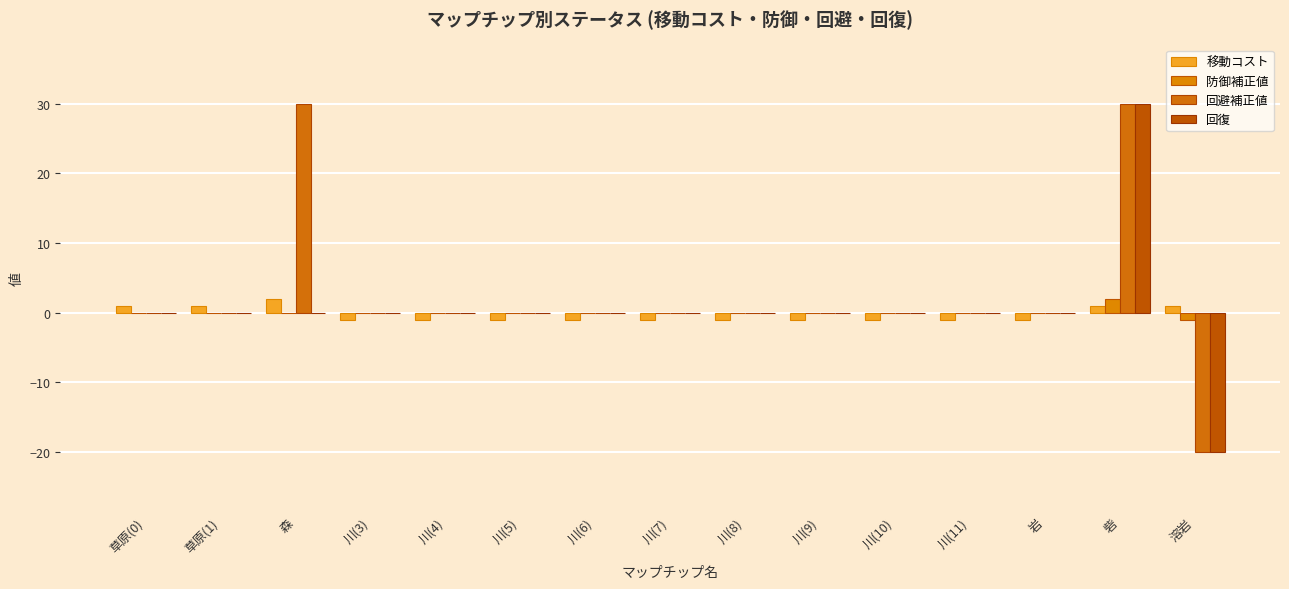

How many series are shown in this chart?

4